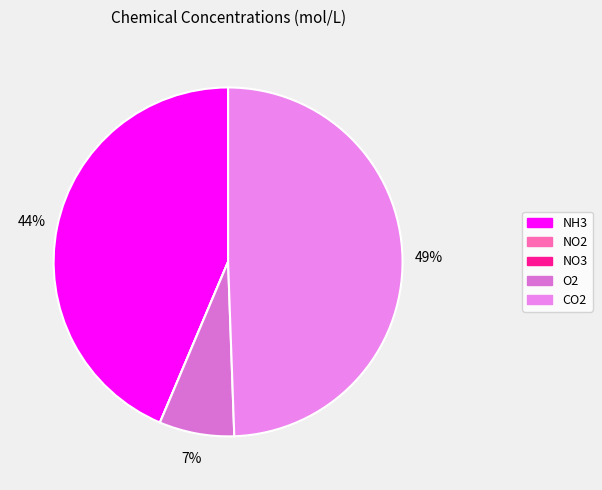

To the nearest percent, what is the difference between the largest and smallest slice percentages?

49%